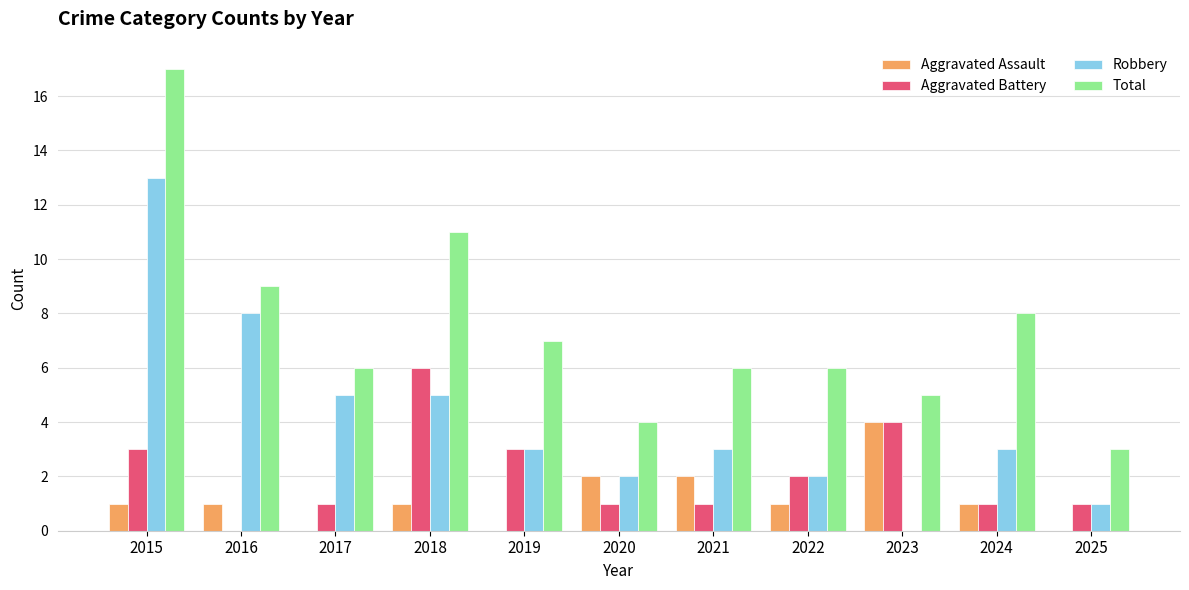

At which label does Total reach its peak?

2015